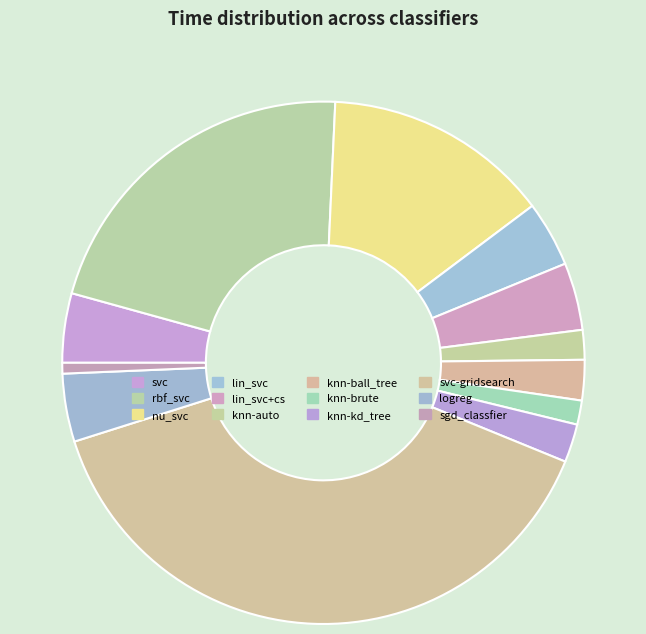

What percentage is the lin_svc slice, to the nearest percent?

4%